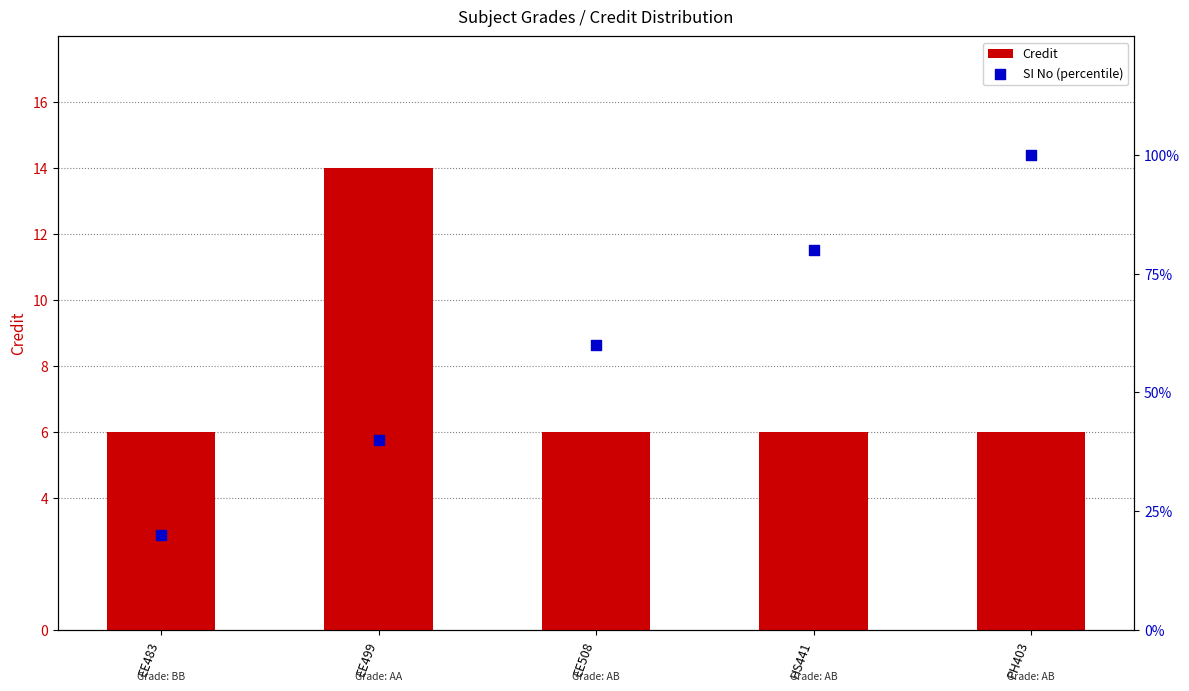

Which series contains the highest Y value?

SI No (percentile)